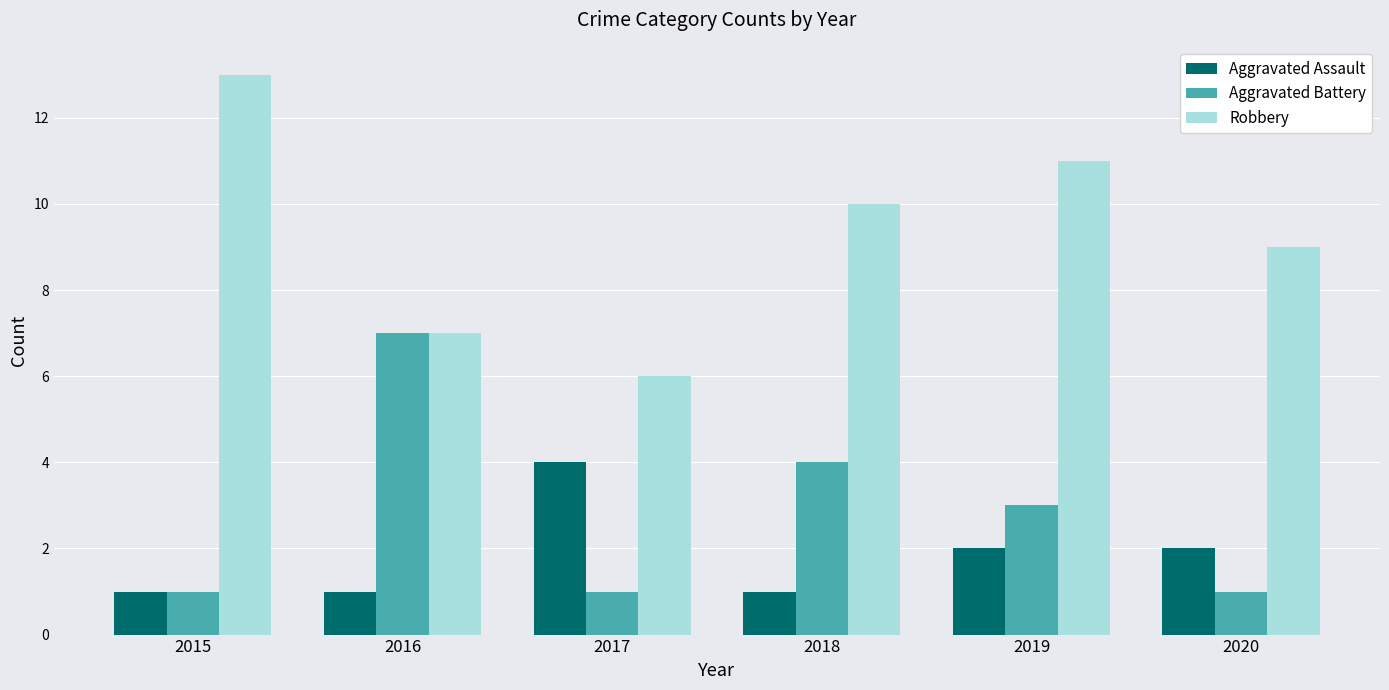

The Robbery series shows 3 at 2017. True or false?

False